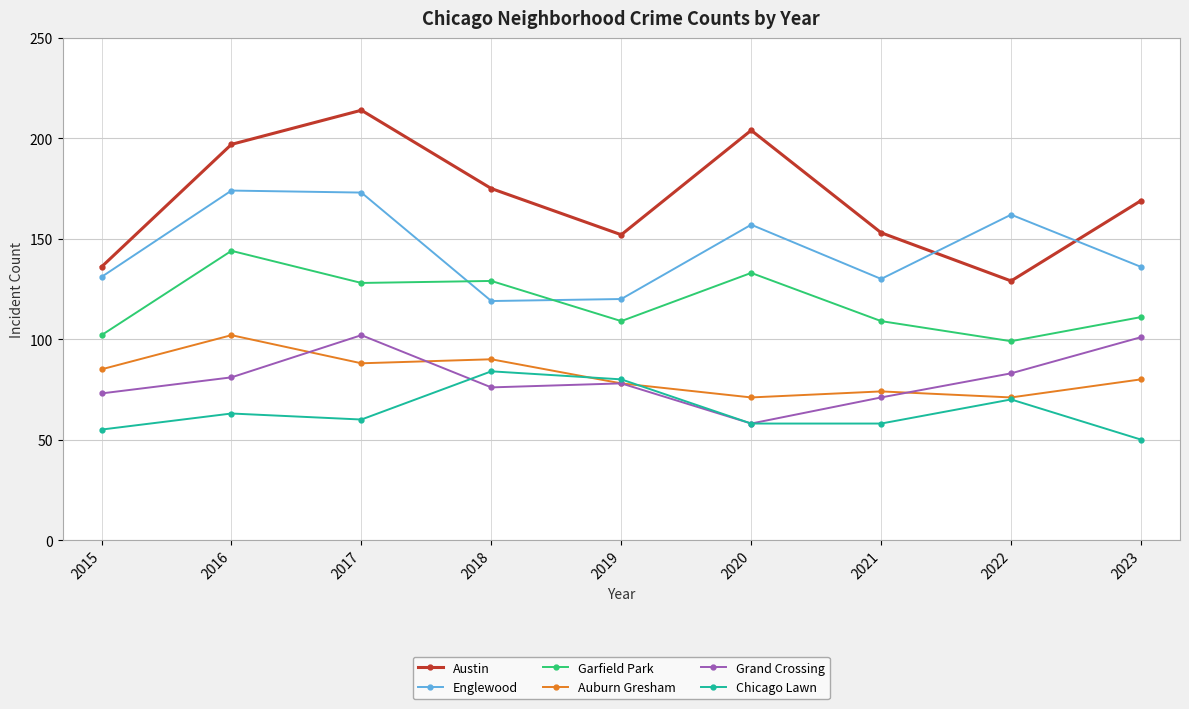

Reading right to left, extract all data points from this chart.

Austin: 2023=169	2022=129	2021=153	2020=204	2019=152	2018=175	2017=214	2016=197	2015=136
Englewood: 2023=136	2022=162	2021=130	2020=157	2019=120	2018=119	2017=173	2016=174	2015=131
Garfield Park: 2023=111	2022=99	2021=109	2020=133	2019=109	2018=129	2017=128	2016=144	2015=102
Auburn Gresham: 2023=80	2022=71	2021=74	2020=71	2019=78	2018=90	2017=88	2016=102	2015=85
Grand Crossing: 2023=101	2022=83	2021=71	2020=58	2019=78	2018=76	2017=102	2016=81	2015=73
Chicago Lawn: 2023=50	2022=70	2021=58	2020=58	2019=80	2018=84	2017=60	2016=63	2015=55